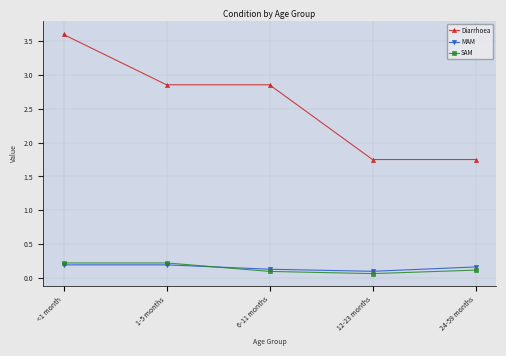

Which label corresponds to the largest value in the chart?

<1 month